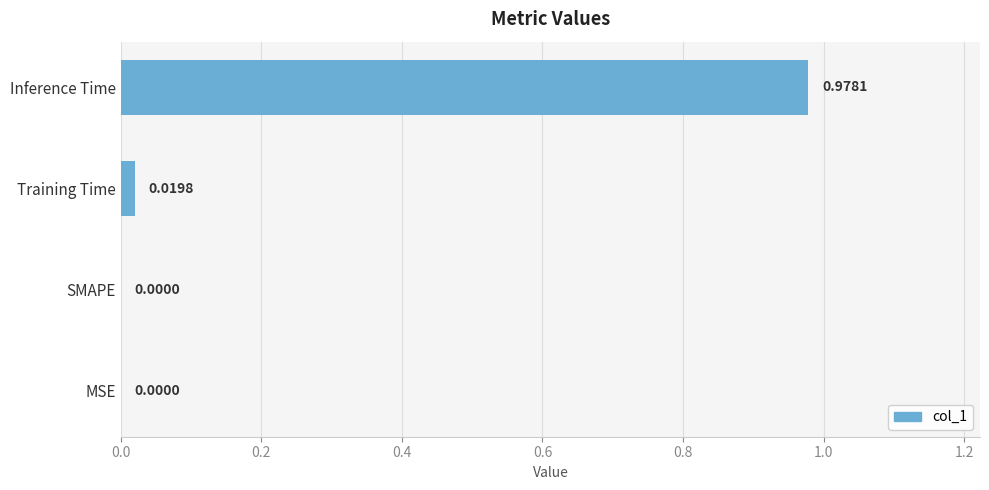

Which has a higher value, Training Time or Inference Time?

Inference Time